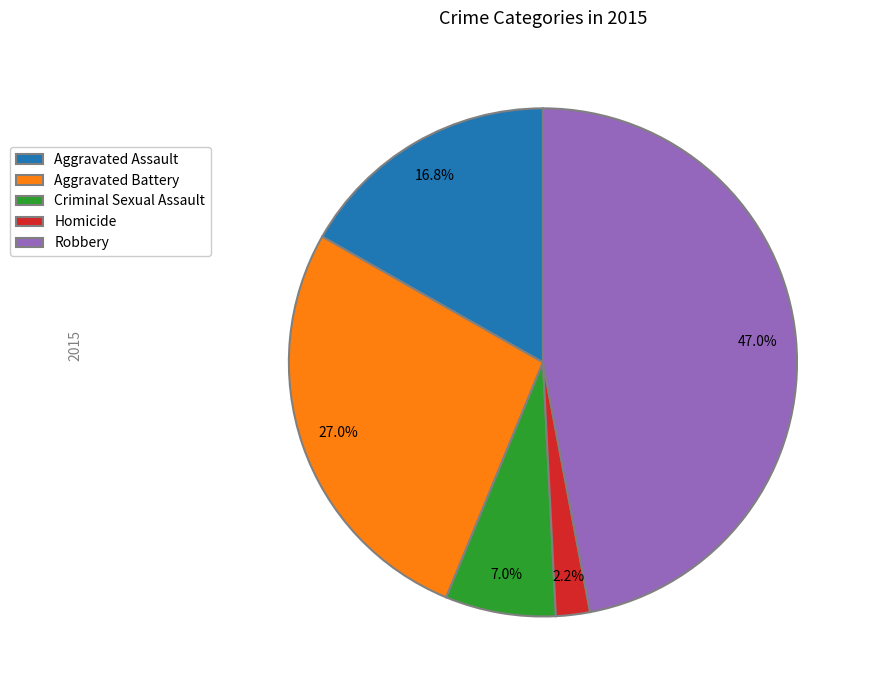

To the nearest percent, what is the combined percentage of Robbery and Homicide?

49%